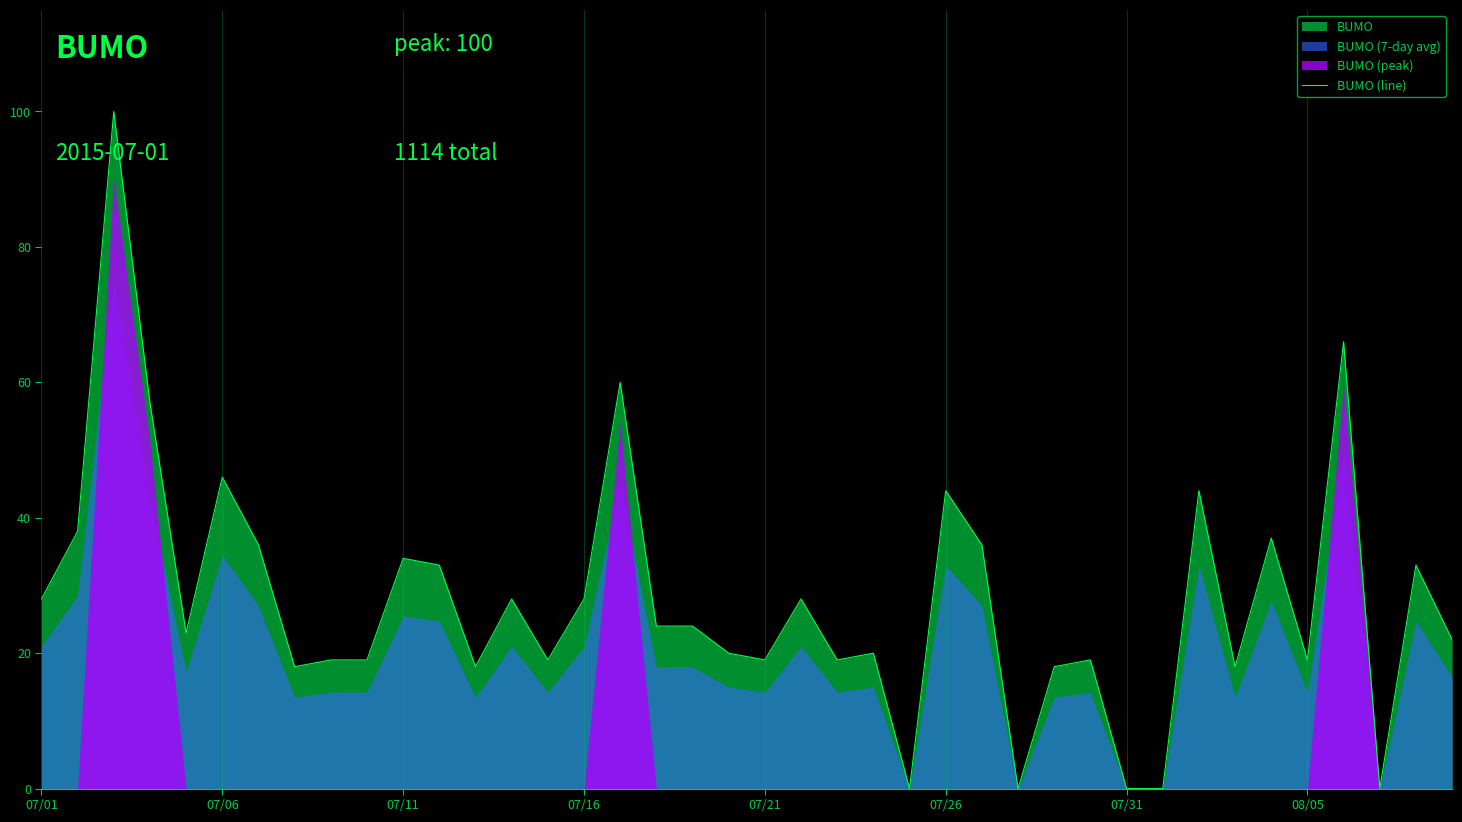

The BUMO (line) series shows 56 at 07/31. True or false?

False